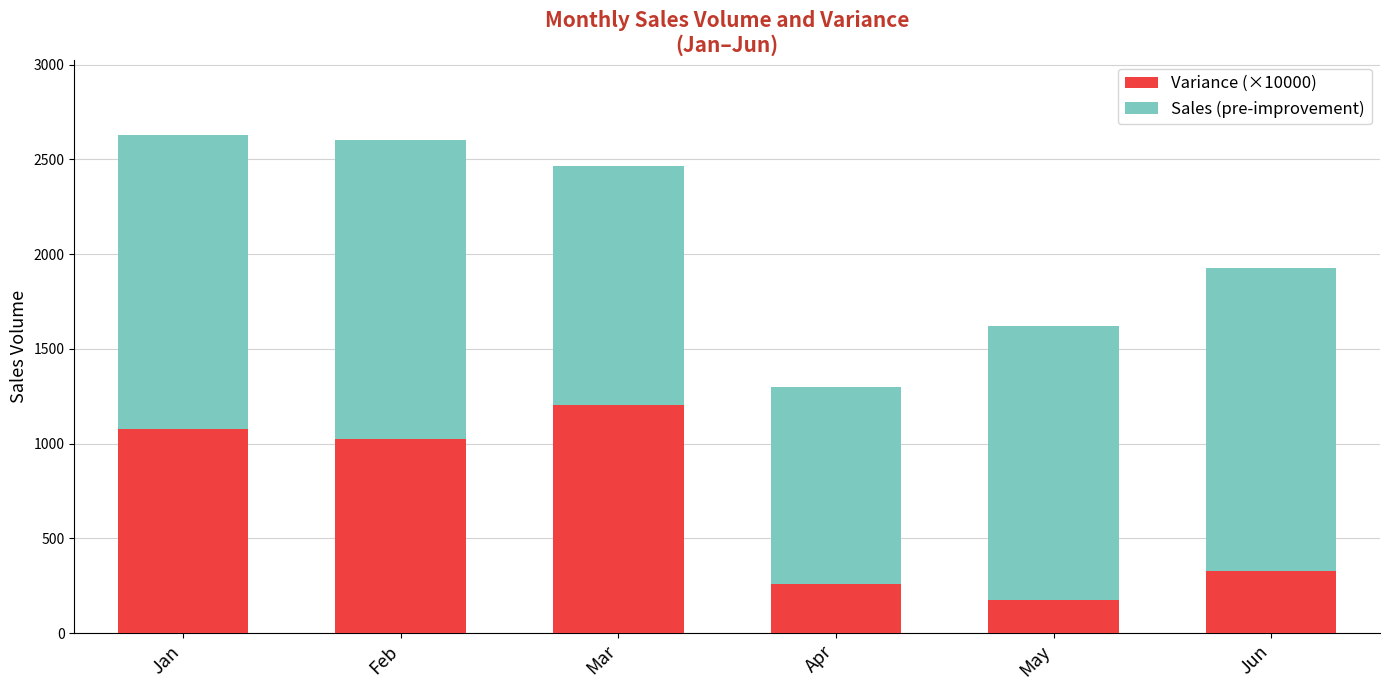

What value does the Variance (×10000) series have at Apr?

262.0